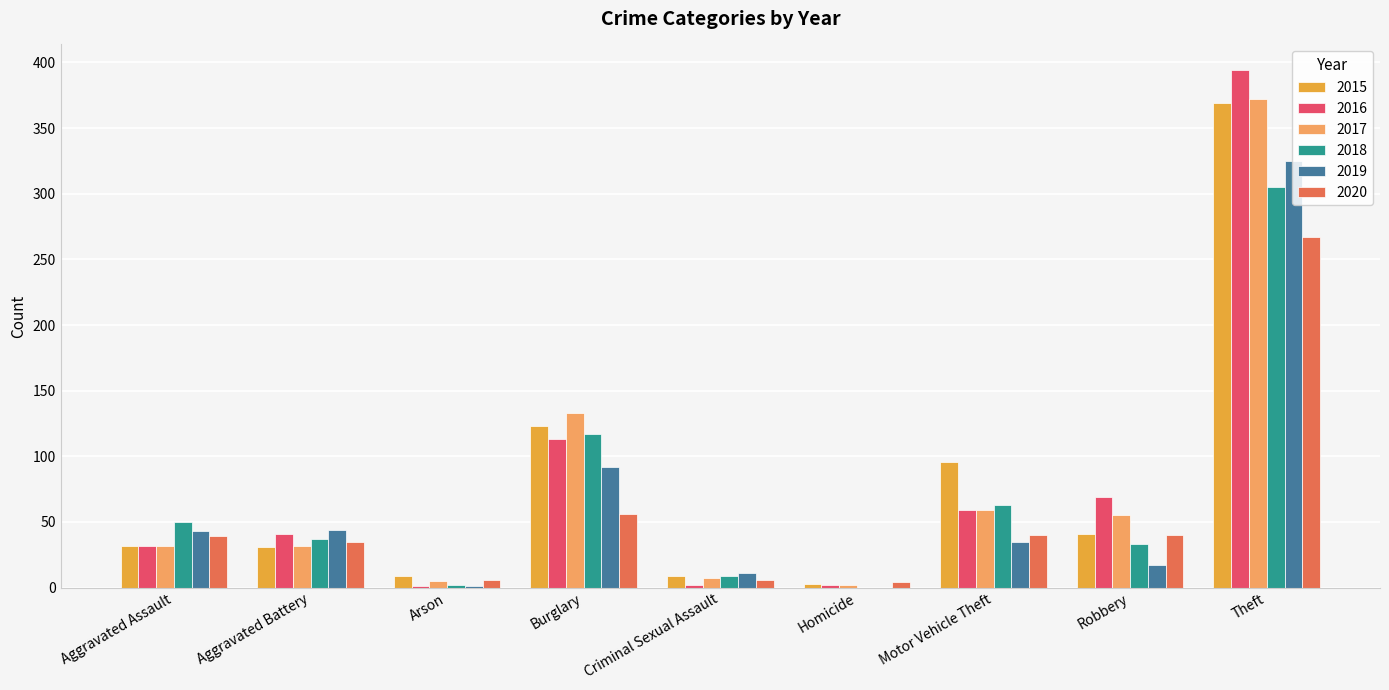

True or false: 2019 has a value of 28 at Burglary.

False